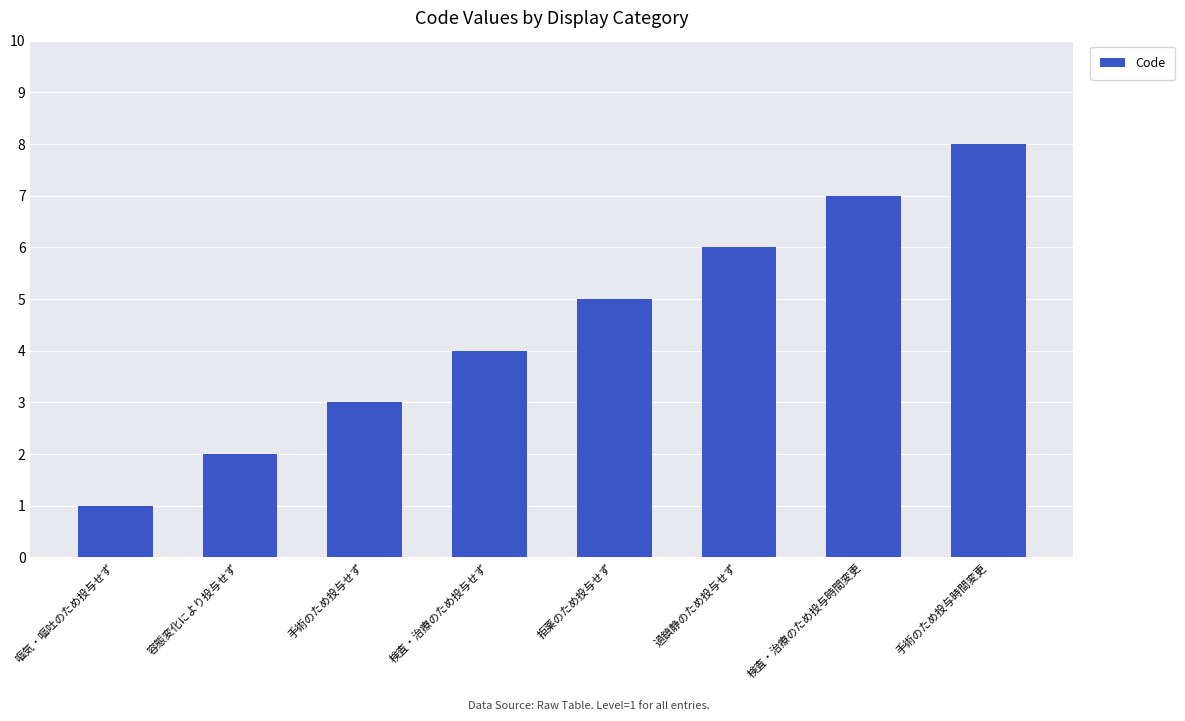

Reading right to left, extract all data points from this chart.

8	7	6	5	4	3	2	1